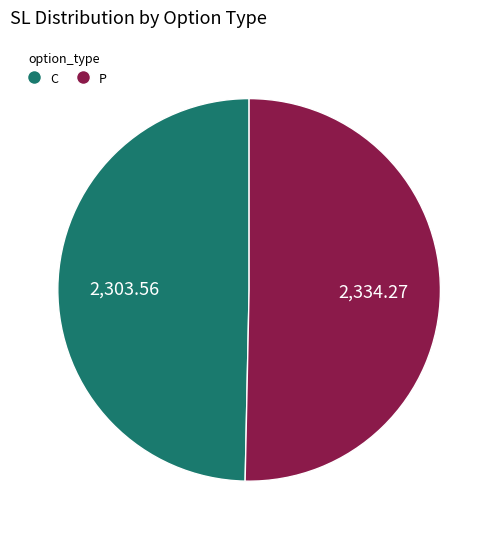

Is it true that P is 13% of the pie?

False